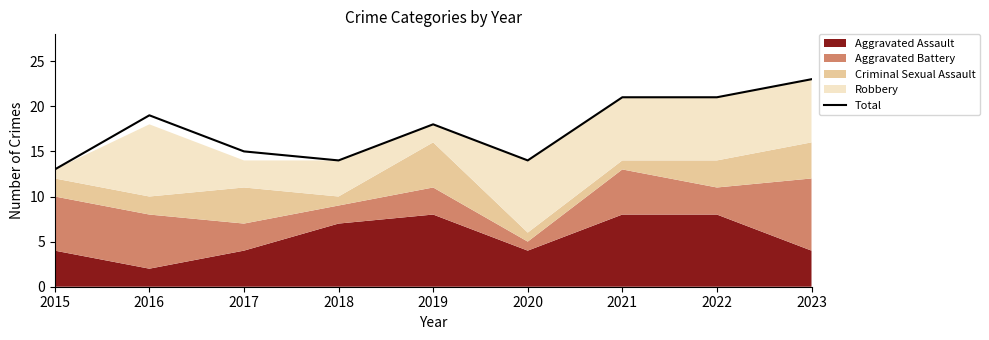

At which label is the value closest to 18?

2019